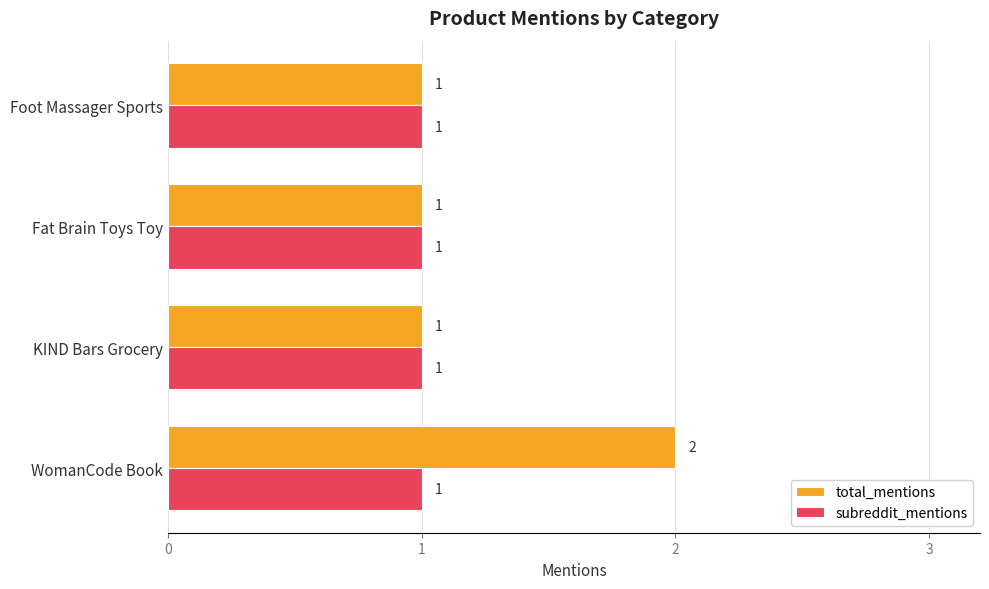

Count the total_mentions values in the range 1 to 2.

4